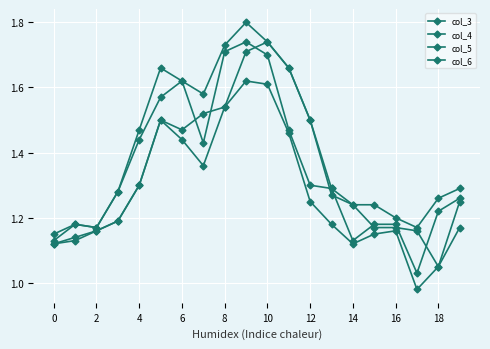

What is the highest value of the col_5 series?

1.6